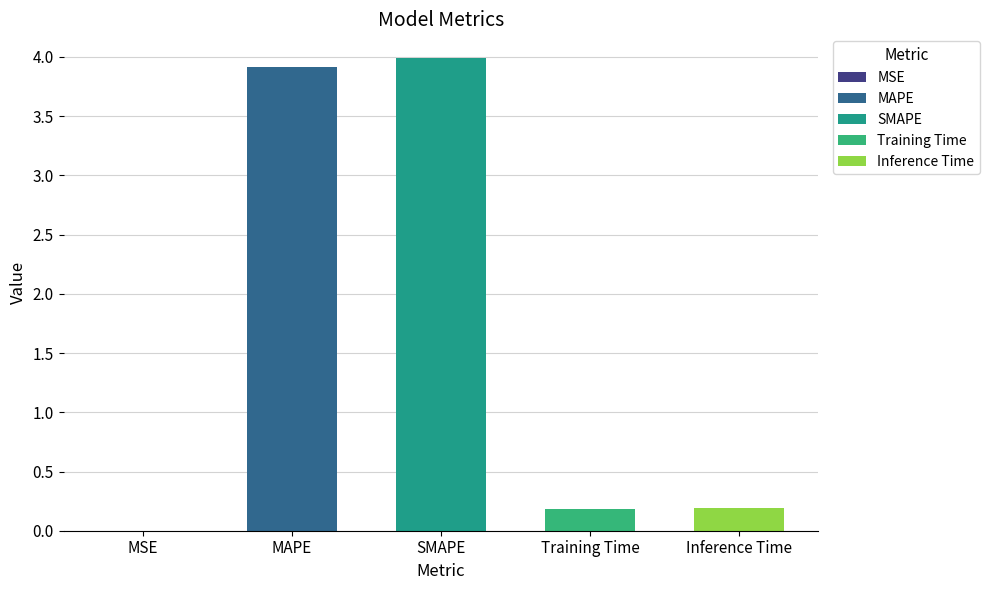

At which label is the value closest to 1?

Inference Time